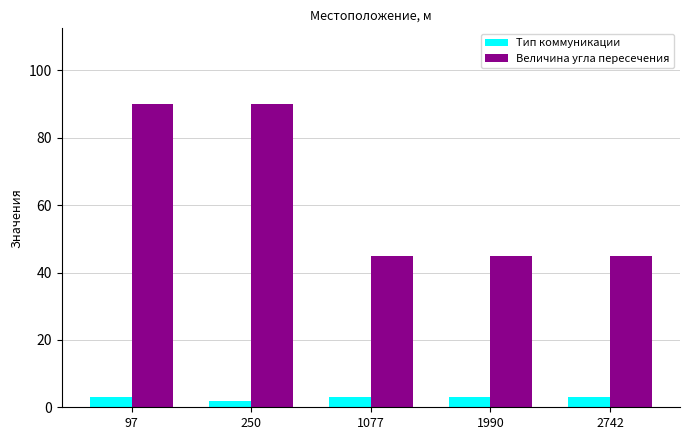

What is the difference between the Тип коммуникации values at 250 and 2742?

1